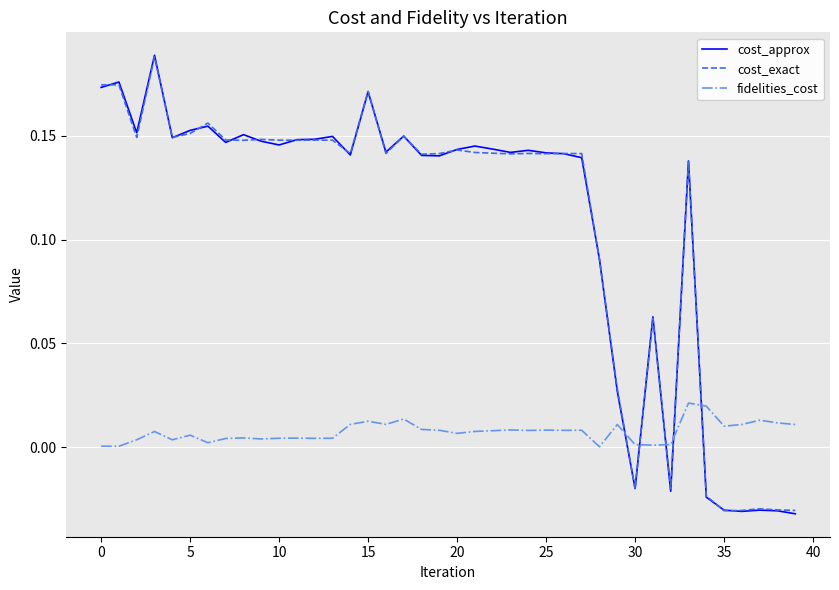

Which series ends up on top after the final intersection of cost_exact and fidelities_cost?

fidelities_cost